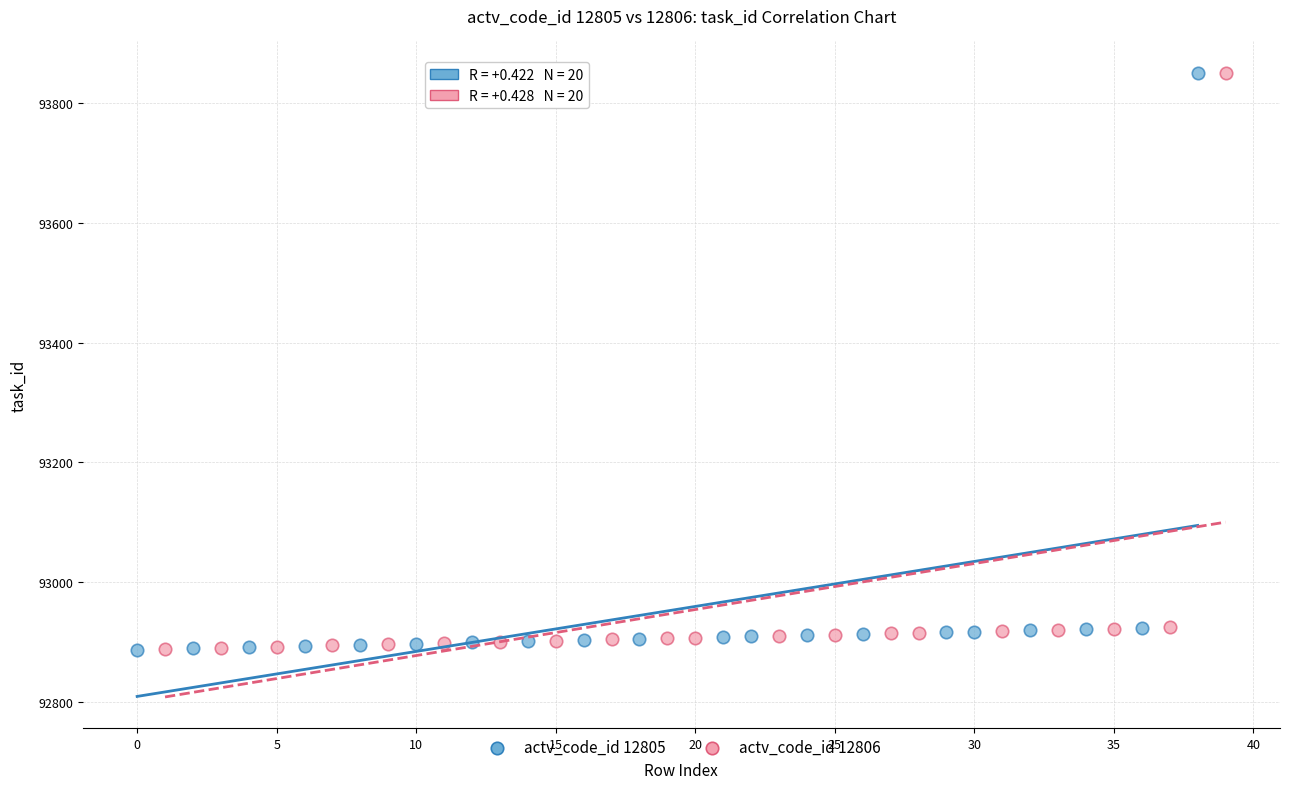

What are all the series names shown in the legend?

actv_code_id 12805, actv_code_id 12806